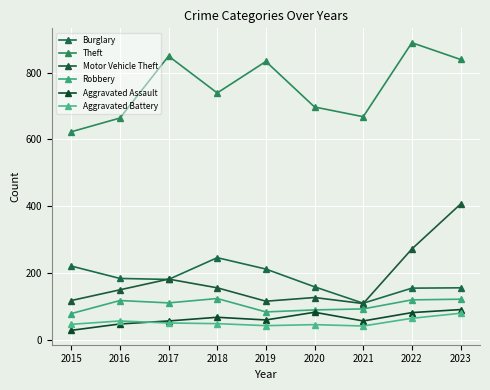

At how many categories does at least one series exceed 311?

9